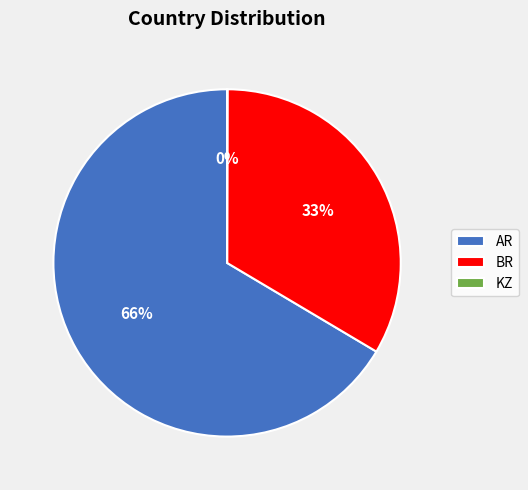

True or false: BR accounts for 33% of the total.

True